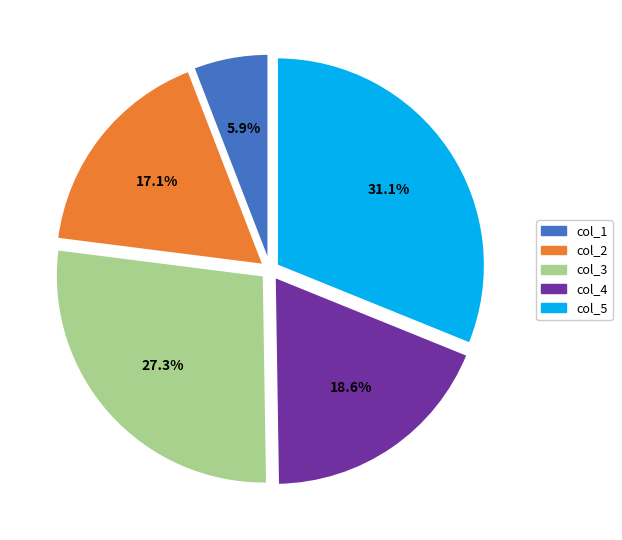

What is the total percentage of col_4 and col_1?

24.5%